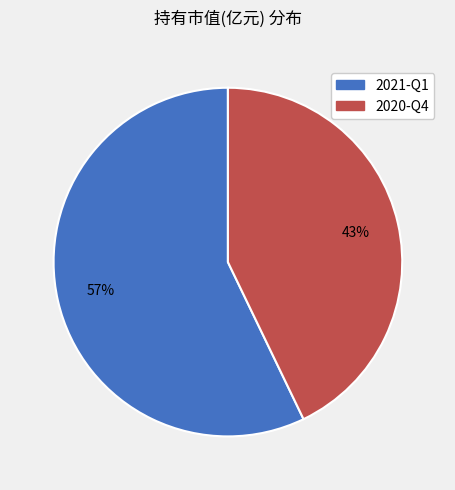

Rank the categories by value from lowest to highest.

2020-Q4, 2021-Q1